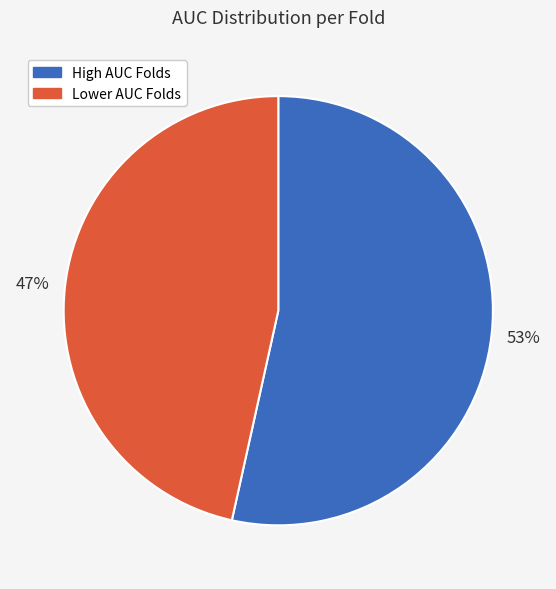

Which slice is the largest?

High AUC Folds